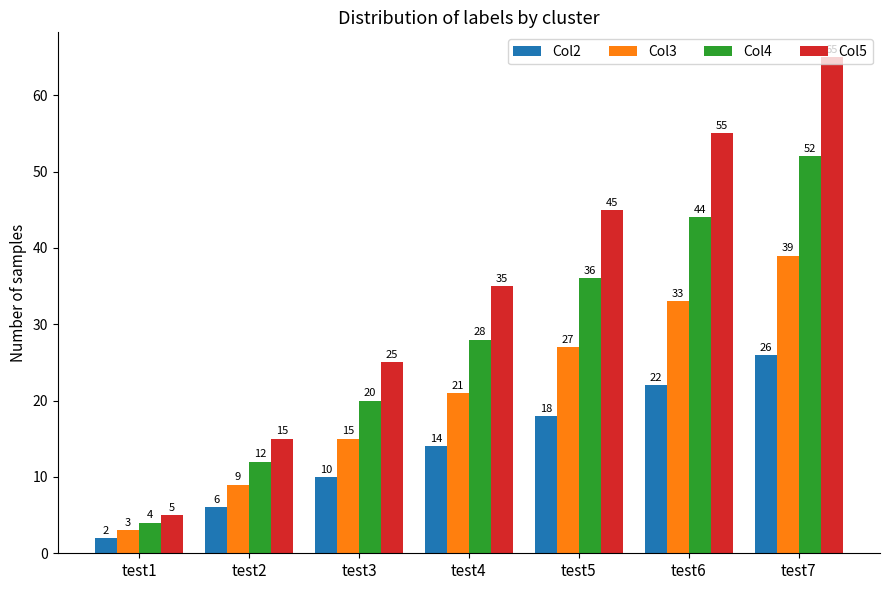

Is it true that Col2 equals 5 at test3?

False